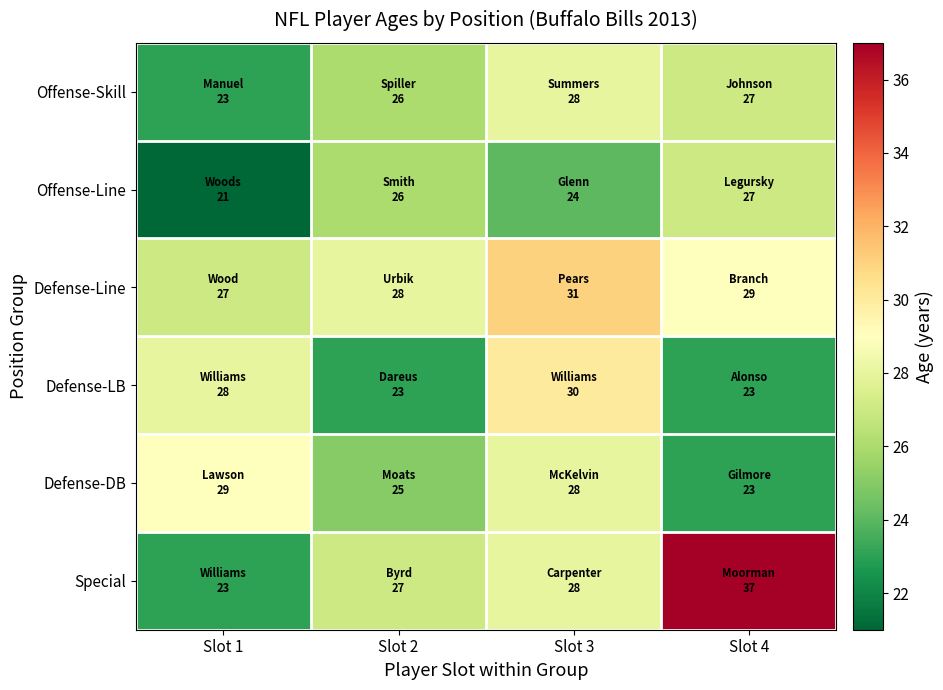

Reading right to left, what are all the values shown in this chart?

Offense-Skill: Slot 4=27	Slot 3=28	Slot 2=26	Slot 1=23
Offense-Line: Slot 4=27	Slot 3=24	Slot 2=26	Slot 1=21
Defense-Line: Slot 4=29	Slot 3=31	Slot 2=28	Slot 1=27
Defense-LB: Slot 4=23	Slot 3=30	Slot 2=23	Slot 1=28
Defense-DB: Slot 4=23	Slot 3=28	Slot 2=25	Slot 1=29
Special: Slot 4=37	Slot 3=28	Slot 2=27	Slot 1=23